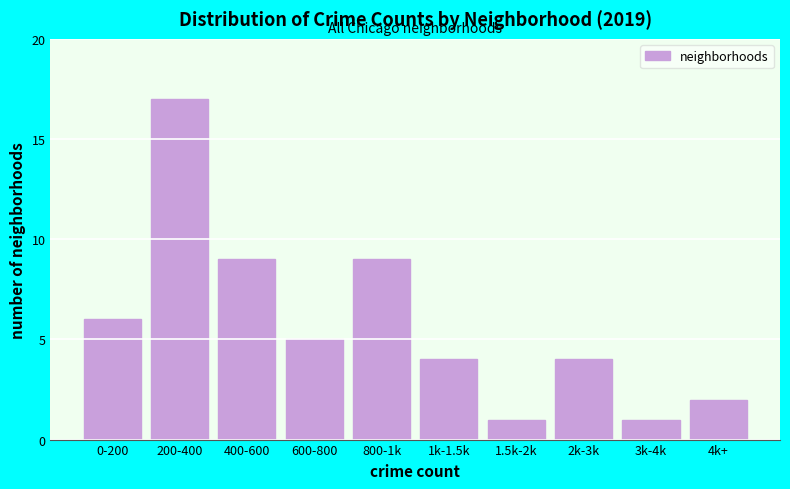

Reading left to right, extract all data points from this chart.

6	17	9	5	9	4	1	4	1	2